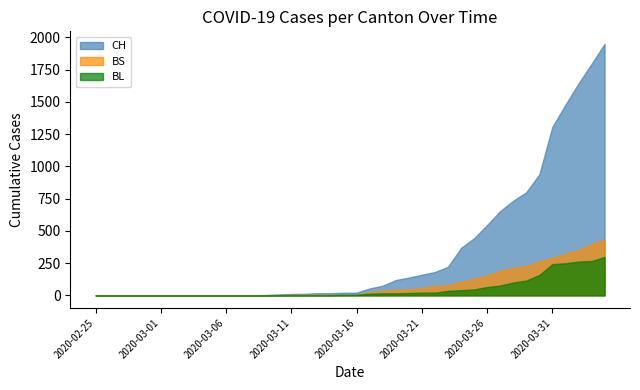

Which series has the largest range (max minus min)?

CH